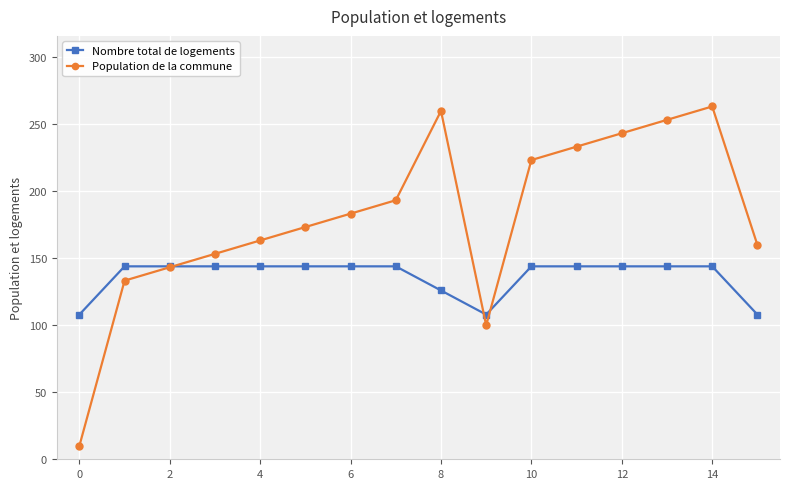

Which series has the widest spread of values?

Population de la commune